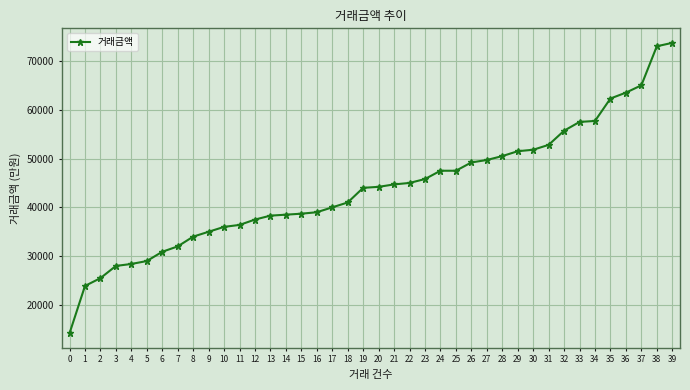

What is the change in value from 7 to 25?

+15500